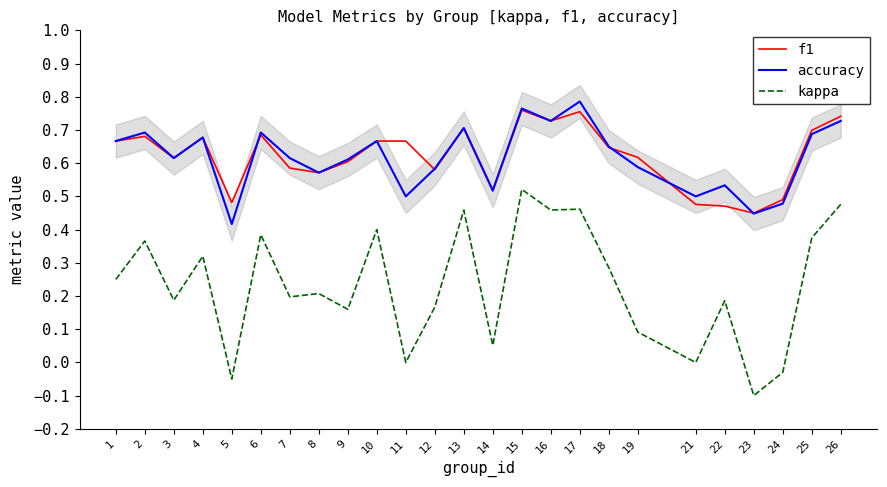

At which category does f1 reach its first local peak?

2